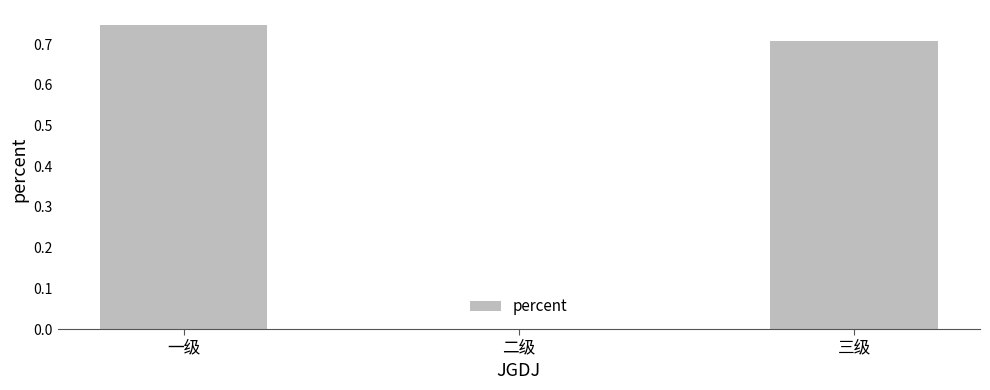

Which has a higher value, 三级 or 一级?

一级